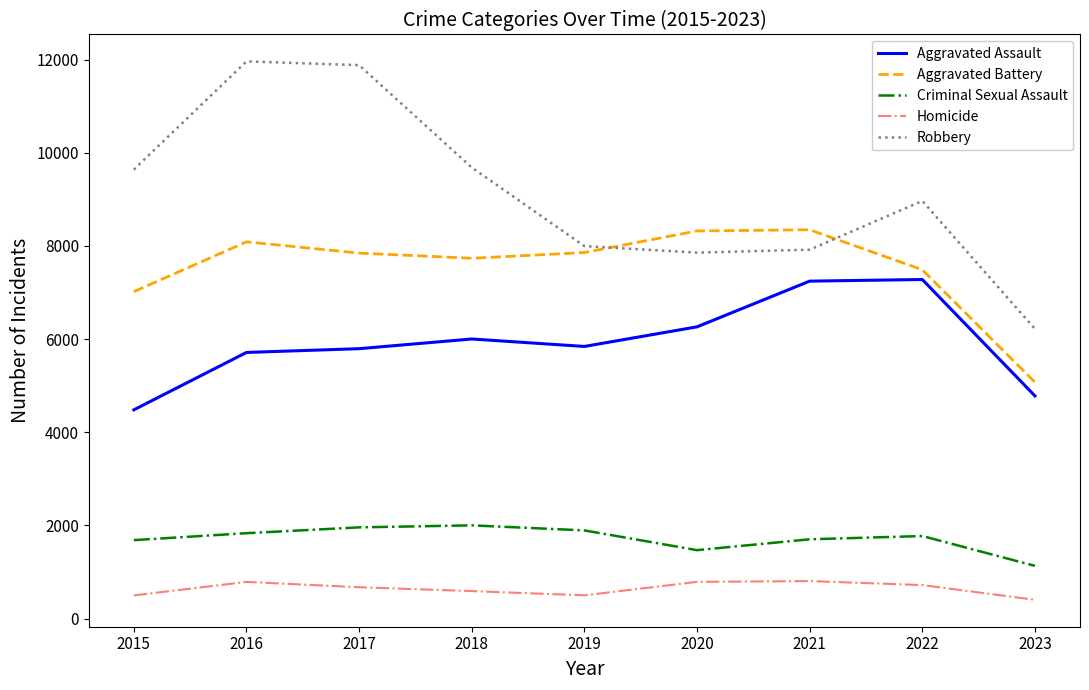

What is the average value of the Homicide series?

639